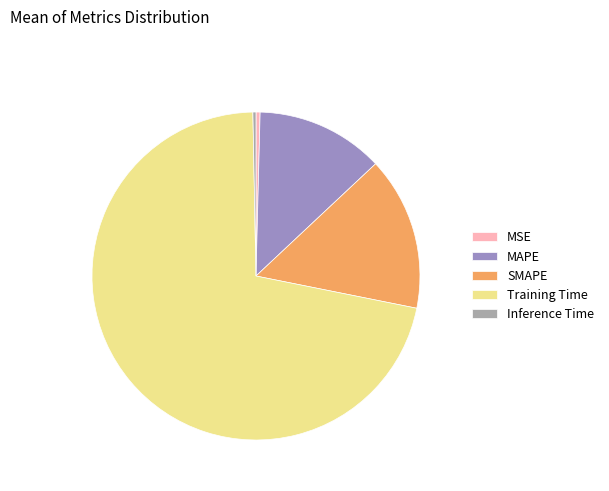

What is the largest slice in the pie chart?

Training Time